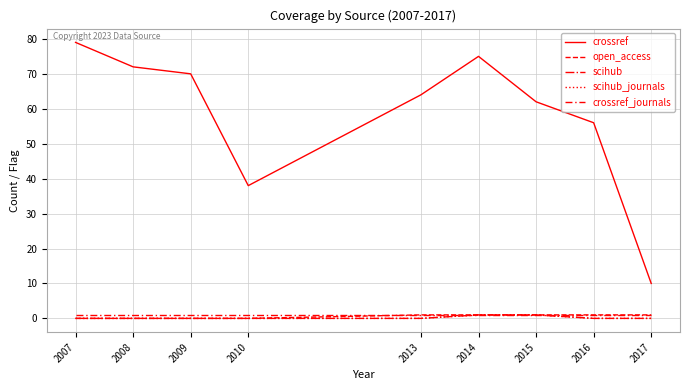

How many lines are shown in the chart?

5